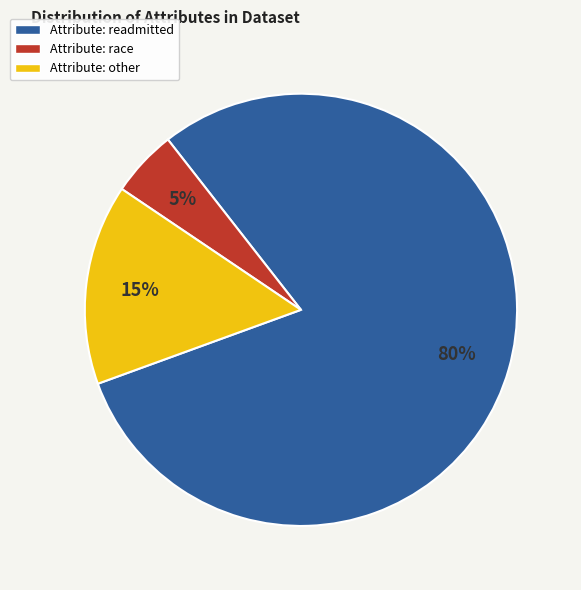

The Attribute: other slice represents 6% of the pie. True or false?

False